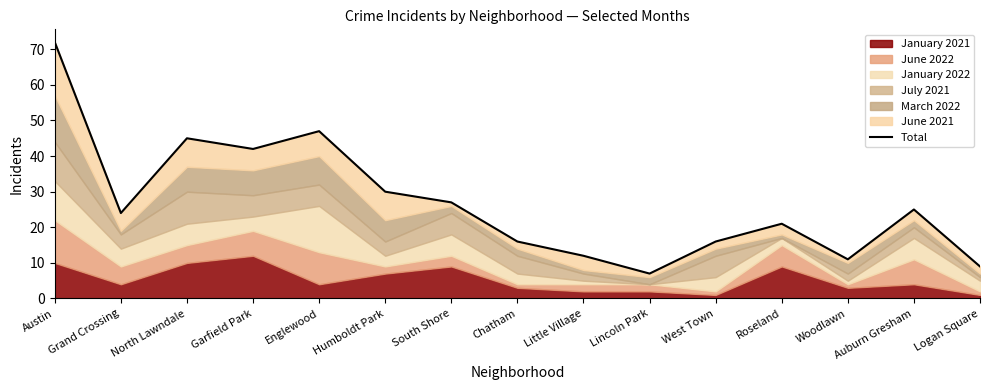

What is the label of the 12th point from the right?

Garfield Park